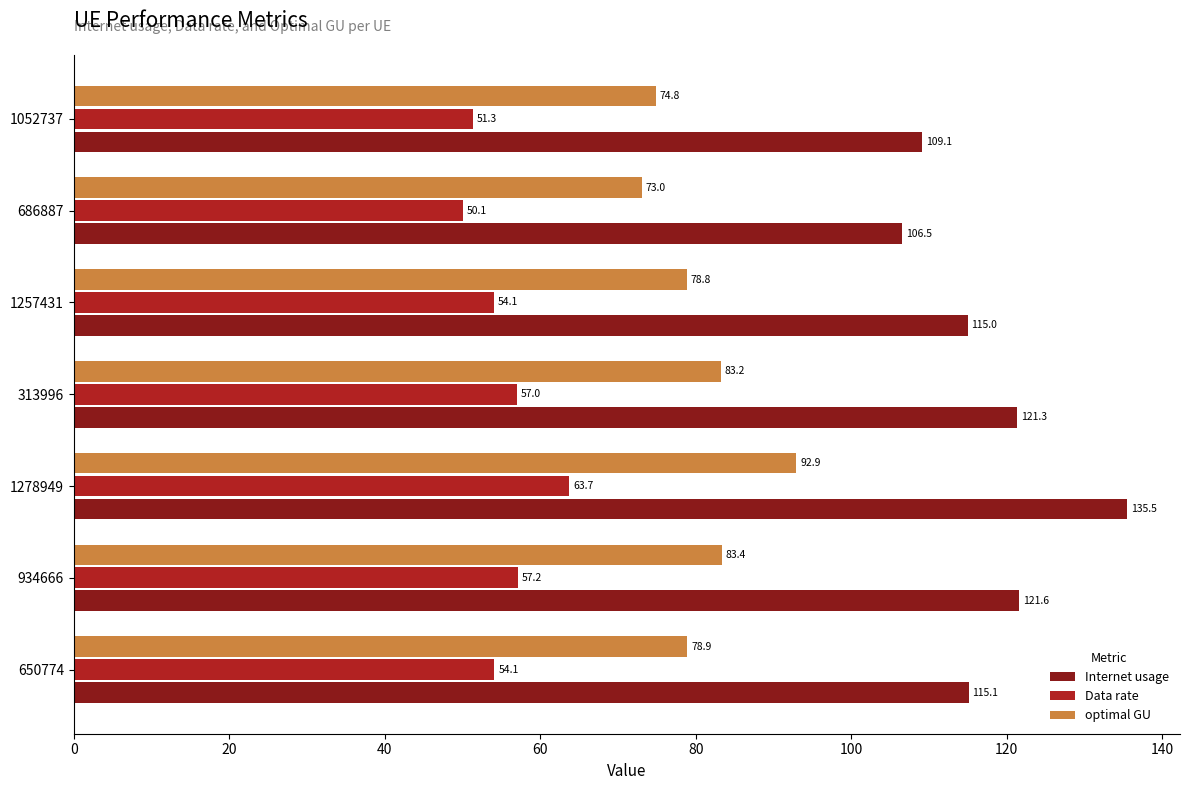

What is the sum of the optimal GU values at 1052737 and 1278949?

167.7